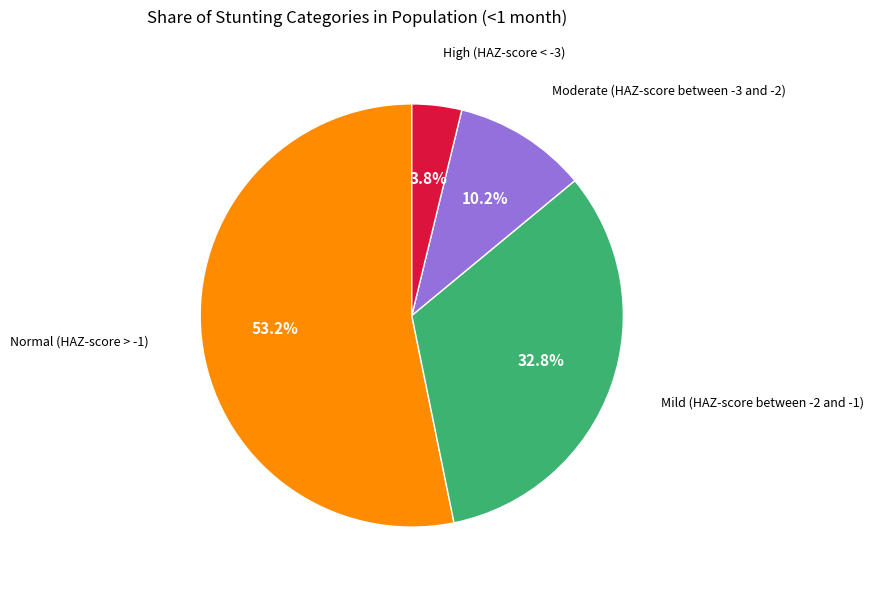

How many slices are in this pie chart?

4